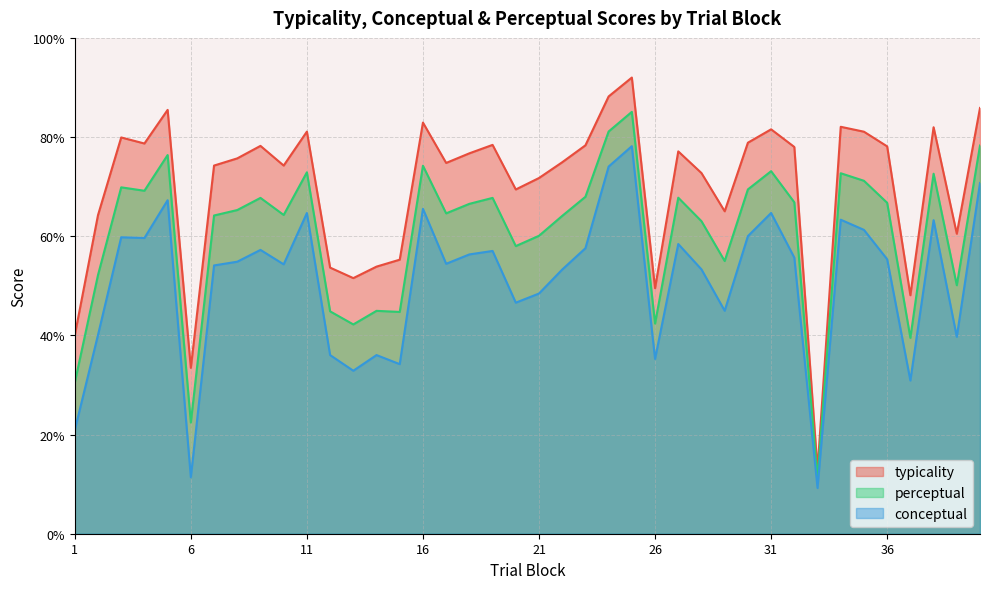

How many interior local peaks does the typicality series have?

11